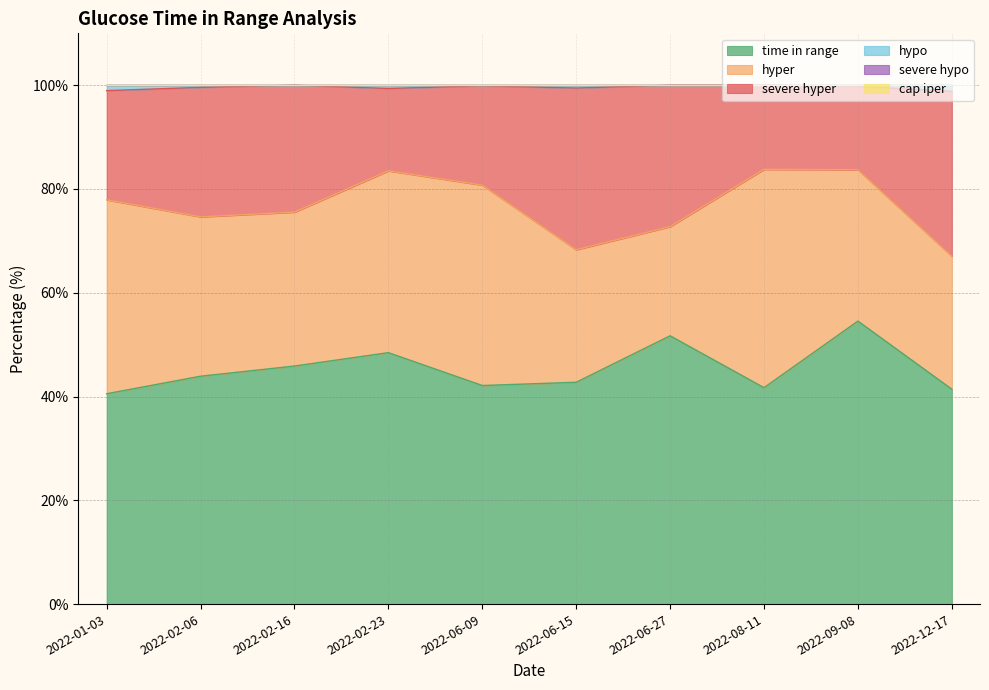

Where is the first local maximum for time in range?

2022-02-23